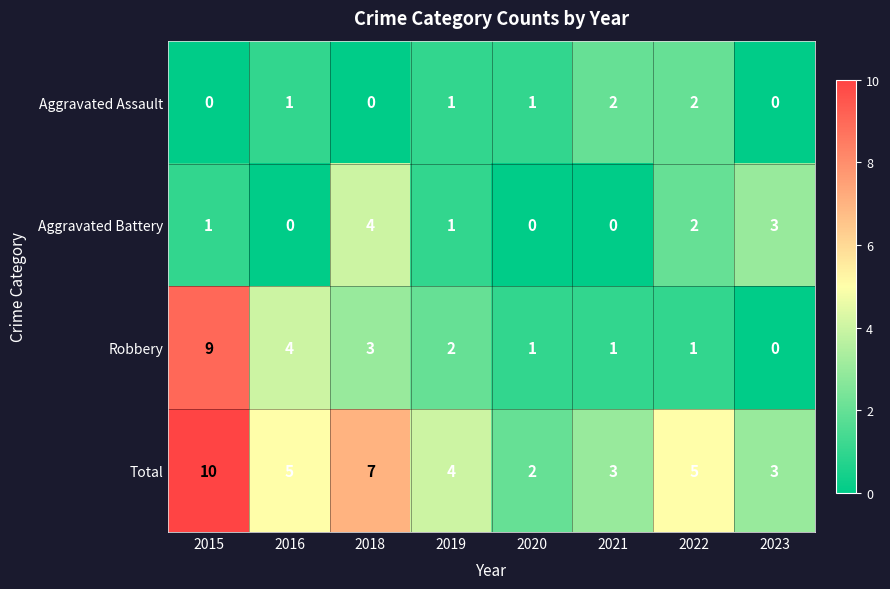

Count the number of data series in this chart.

4